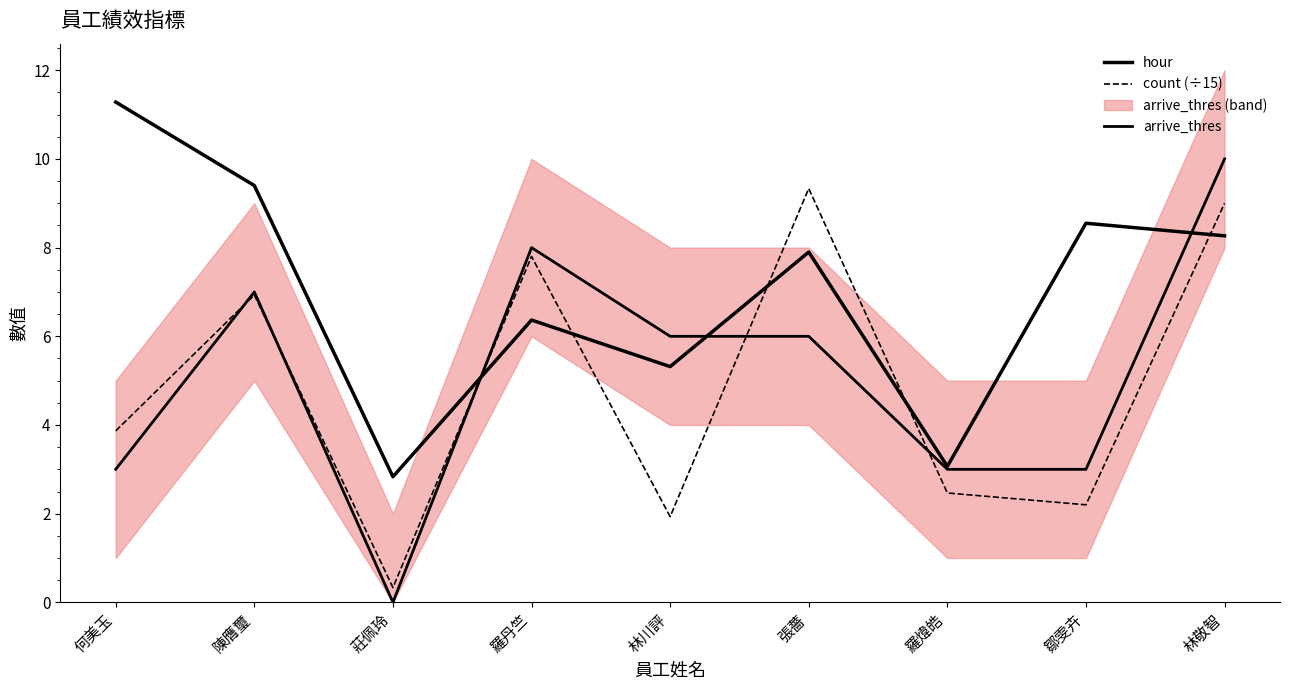

What is the value of the hour point at the 1st from the left?

11.3